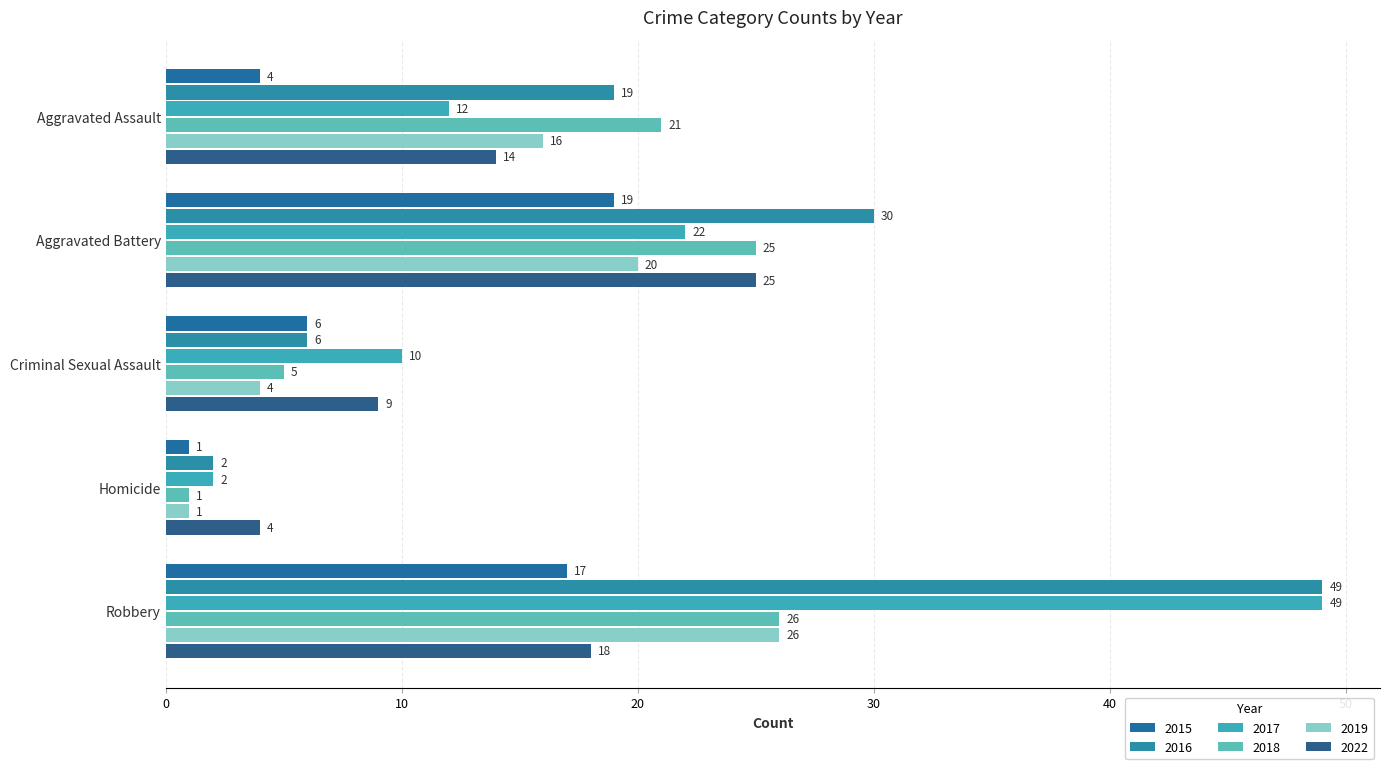

At which label does 2018 reach its peak?

Robbery